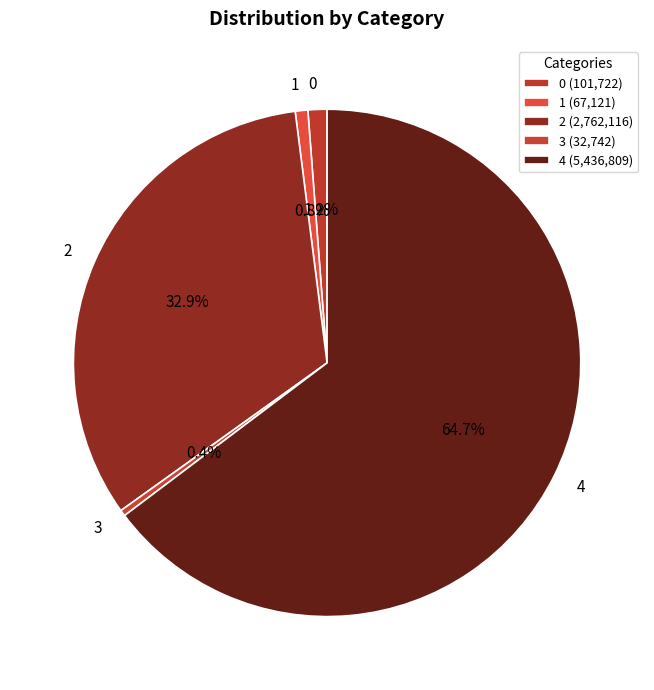

To the nearest percent, what is the average slice percentage?

20%